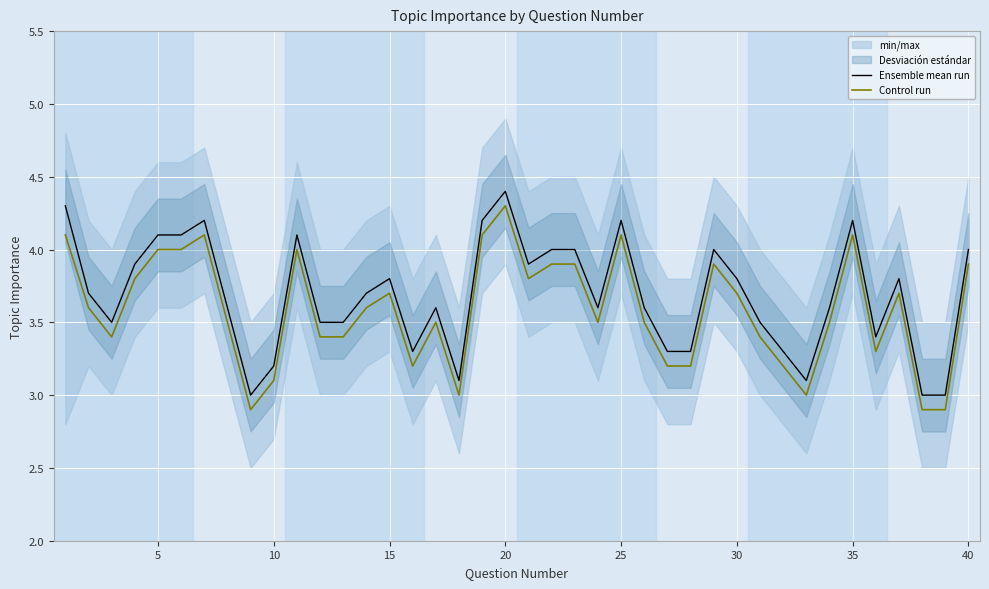

True or false: Control run and Ensemble mean run intersect in this chart.

False